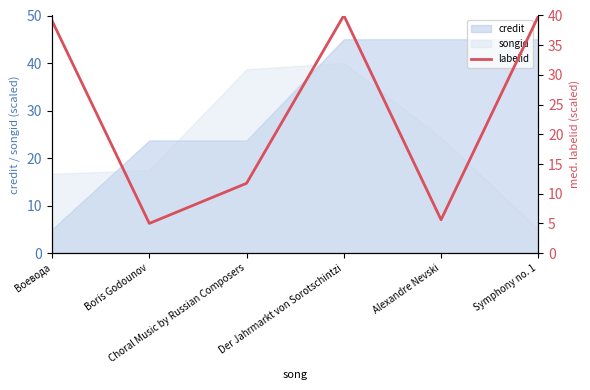

What is the label of the 5th point from the right?

Boris Godounov